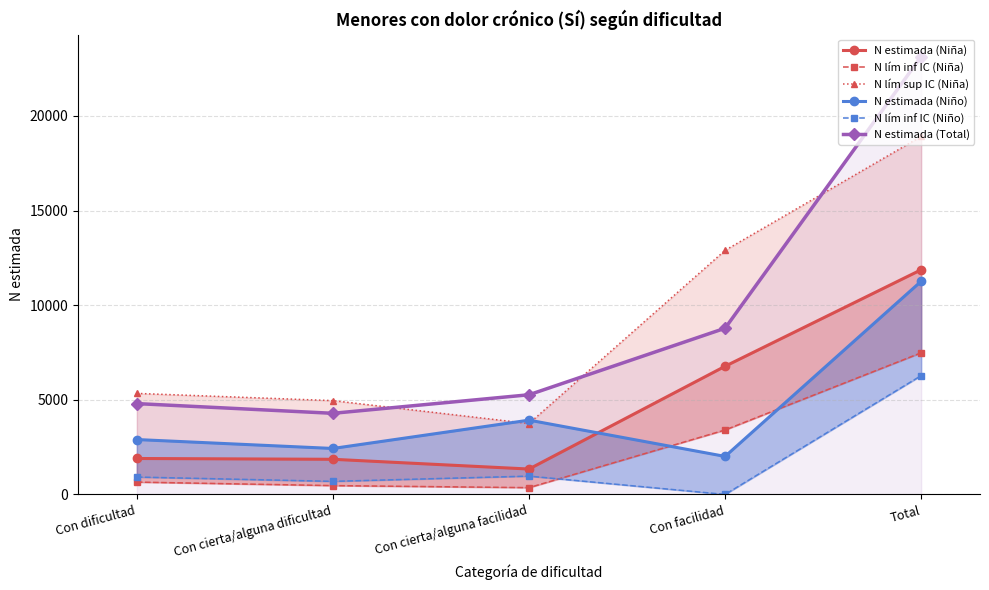

The value of N estimada (Niña) at Con dificultad is 2959. True or false?

False